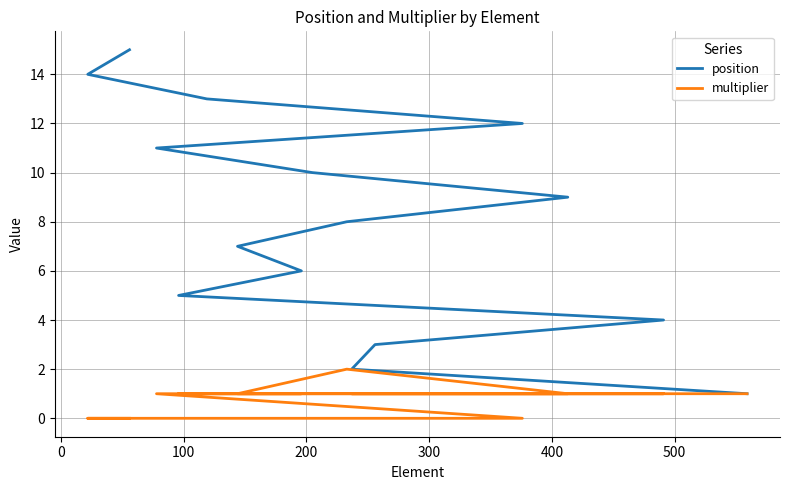

What are all the series names shown in the legend?

position, multiplier